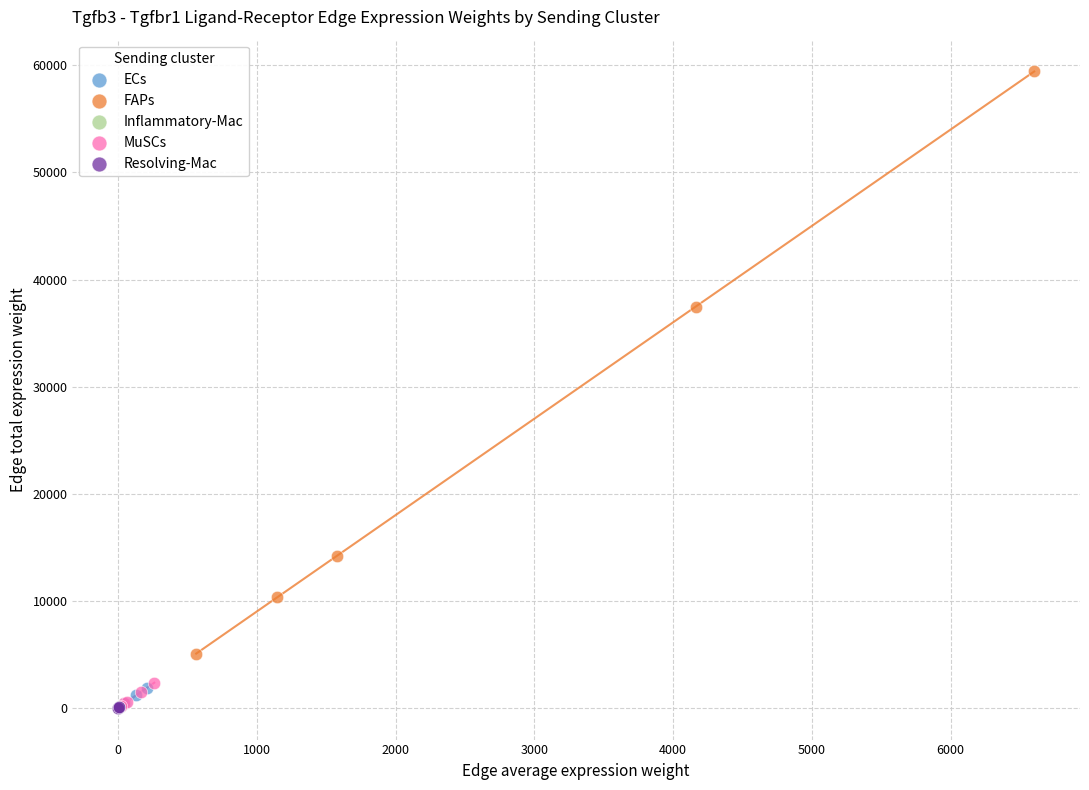

Which series contains the highest Y value?

FAPs